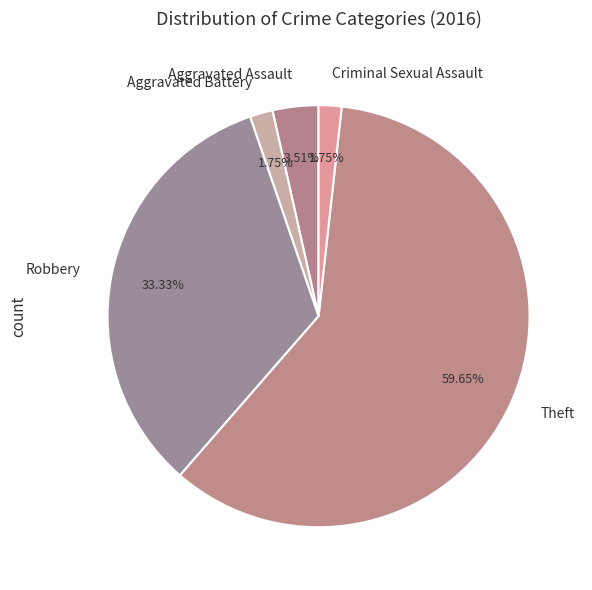

What percentage do Aggravated Battery and Robbery together represent?

35.1%